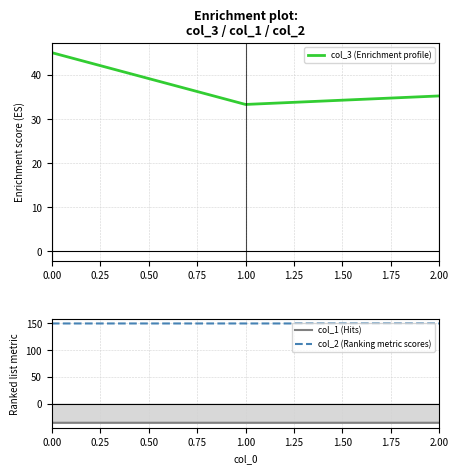

What is the value of the col_2 (Ranking metric scores) point at the 3rd from the left?

149.2